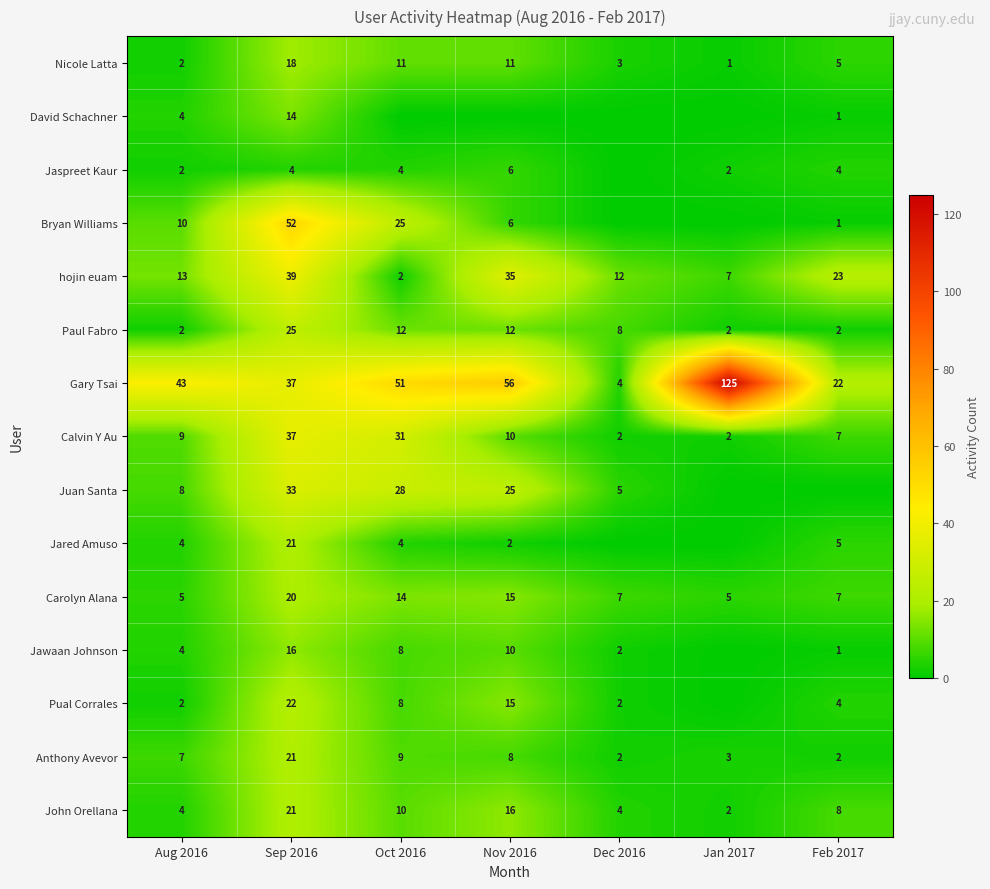

What is the difference between the highest and lowest values at Jan 2017?

125